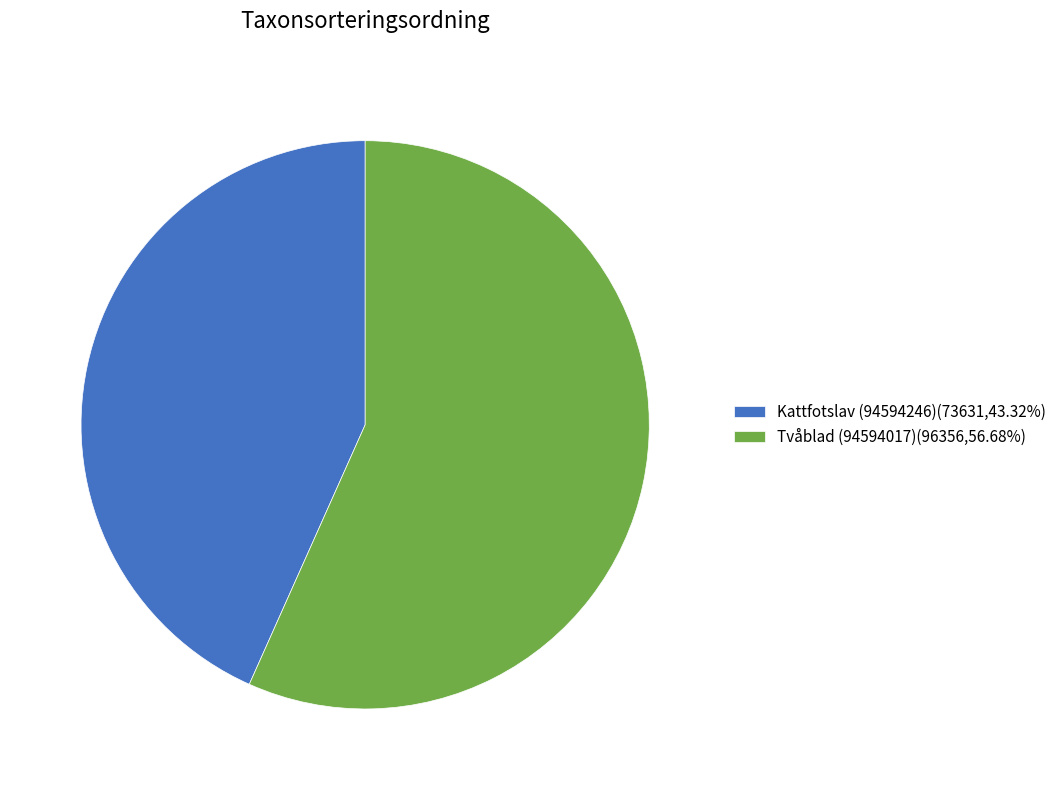

Approximately how many times larger is the value at Kattfotslav (94594246)(73631,43.32%) compared to Tvåblad (94594017)(96356,56.68%)?

0.8